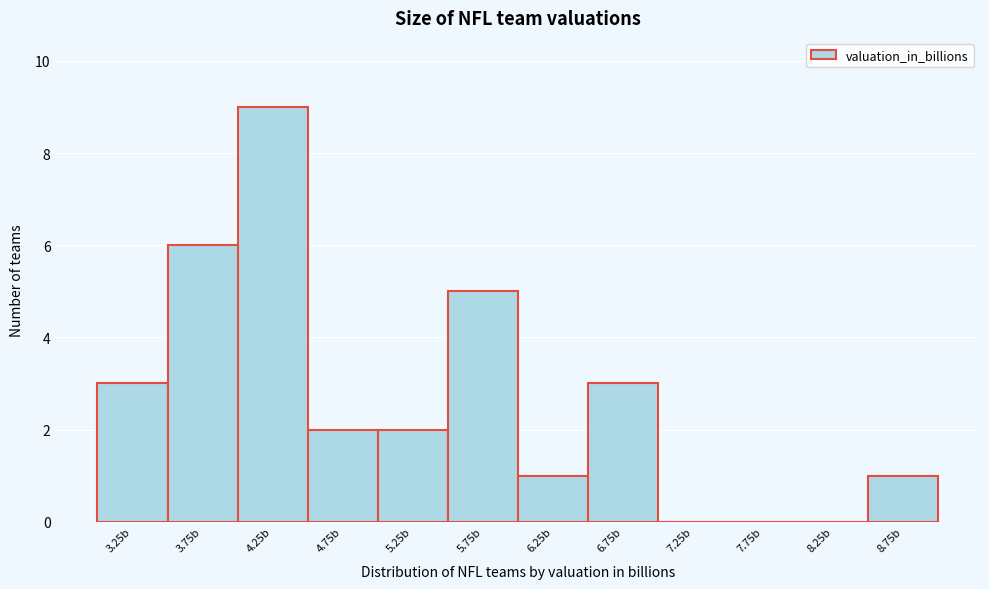

Reading left to right, extract all data points from this chart.

3.25b=3	3.75b=6	4.25b=9	4.75b=2	5.25b=2	5.75b=5	6.25b=1	6.75b=3	7.25b=0	7.75b=0	8.25b=0	8.75b=1